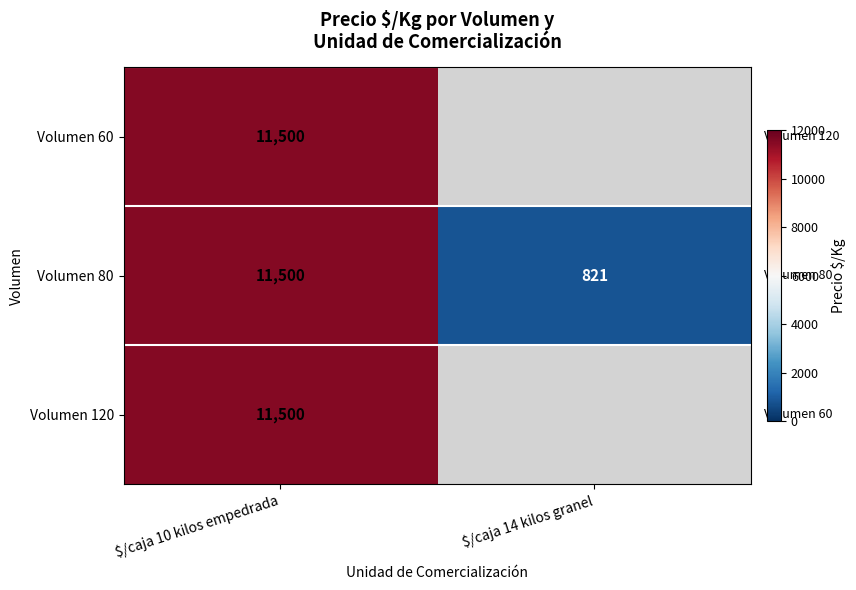

True or false: Volumen 120 has a value of 2313.7 at $/caja 10 kilos empedrada.

False